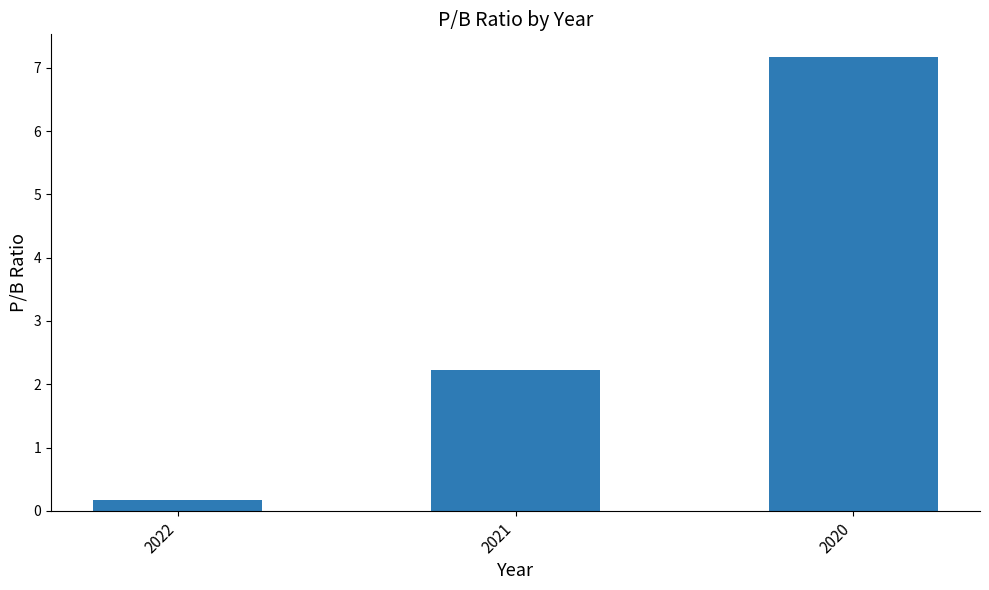

How many values exceed 2?

2